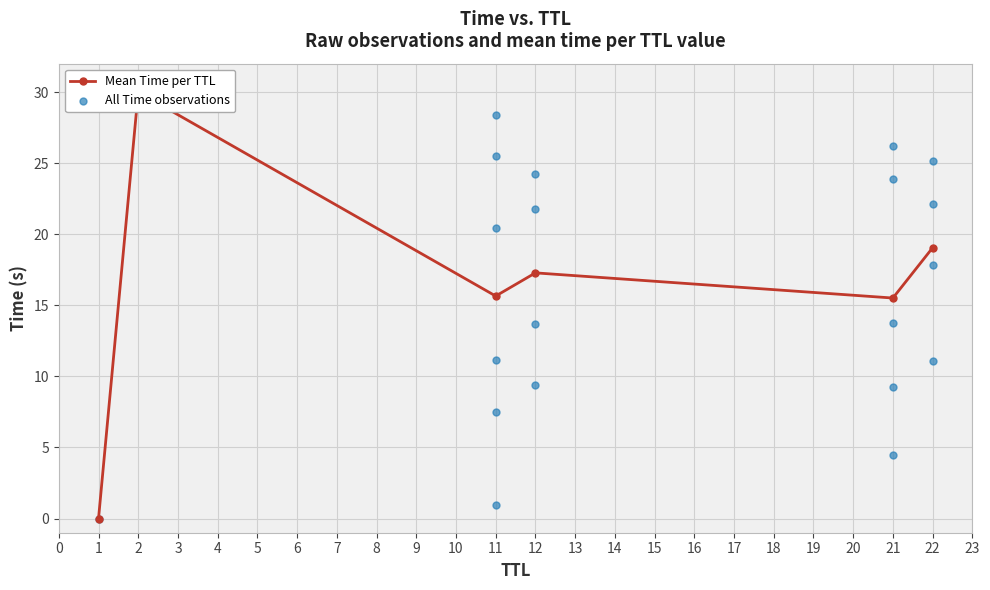

What is the change in value from 1 to 11?

+15.7